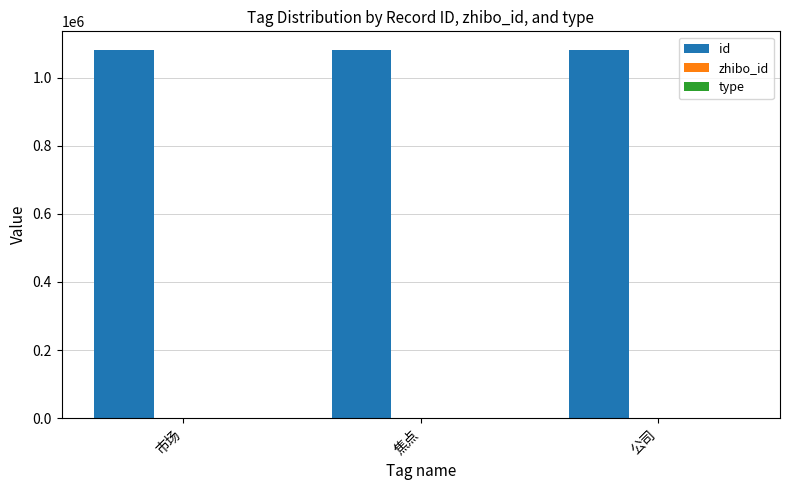

Which series has the largest total across all categories?

id